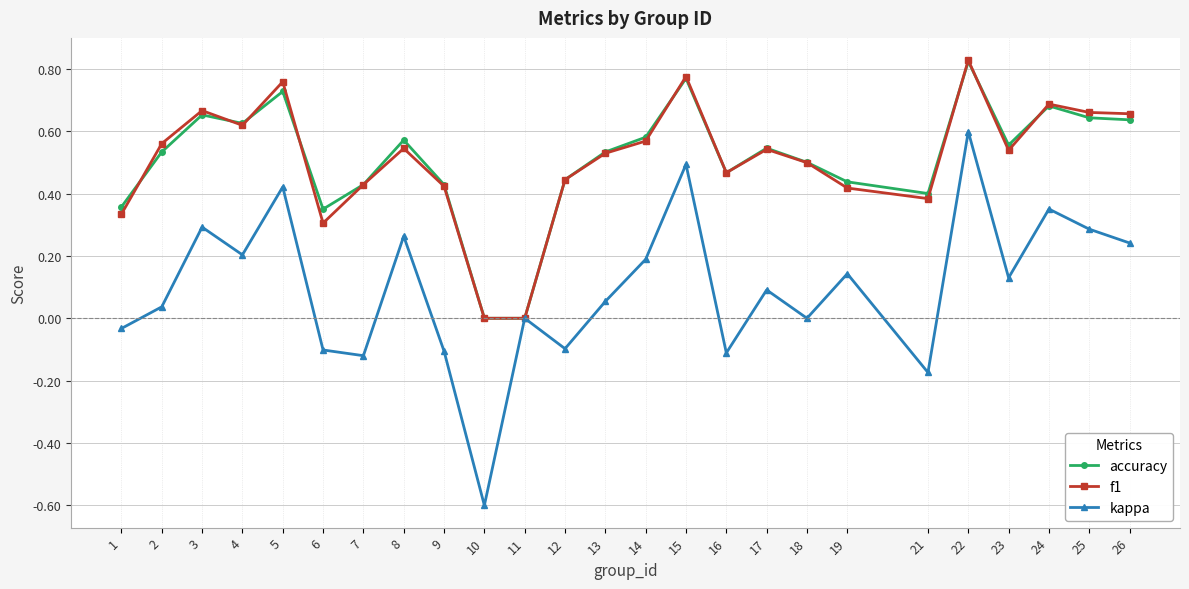

True or false: f1 has more than 1 points higher than both neighbors.

True